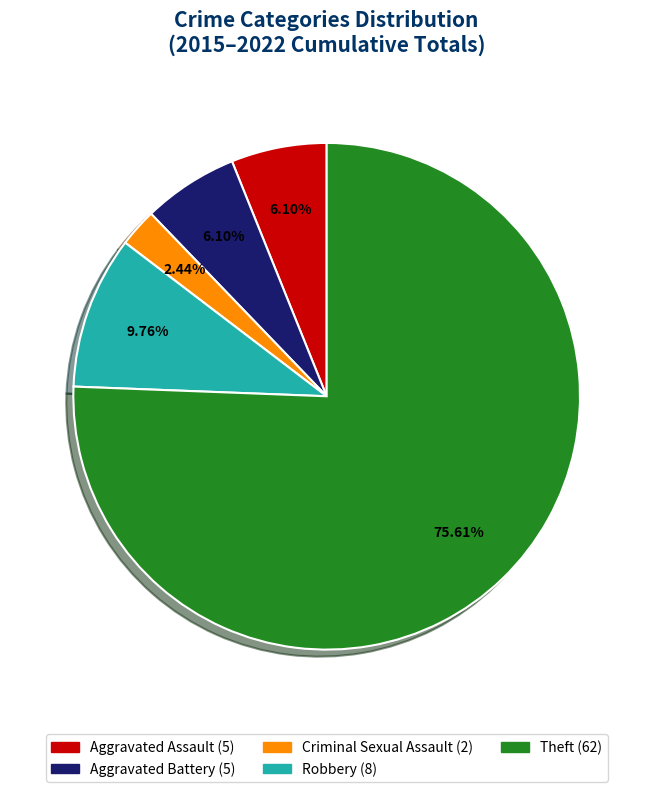

Does any single category account for the majority?

Yes